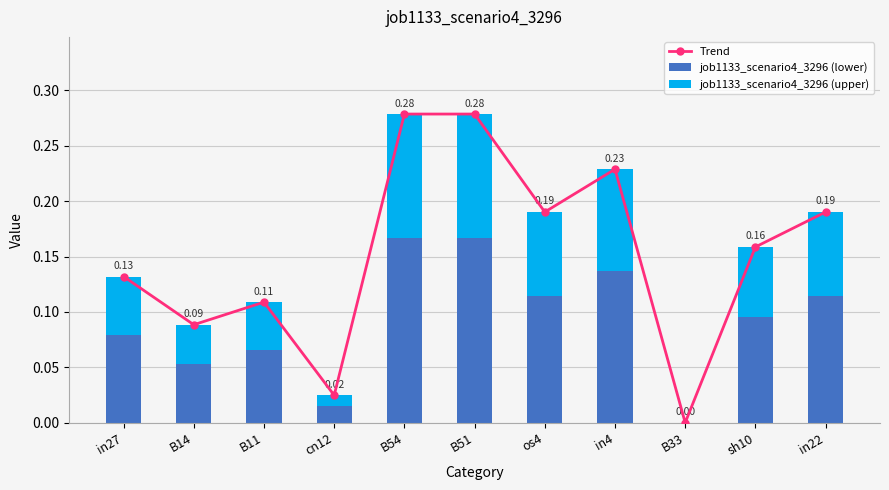

Reading right to left, transcribe all the data shown in this chart.

Trend: 0.2	0.2	0.0	0.2	0.2	0.3	0.3	0.0	0.1	0.1	0.1
job1133_scenario4_3296 (lower): 0.1	0.1	0.0	0.1	0.1	0.2	0.2	0.0	0.1	0.1	0.1
job1133_scenario4_3296 (upper): 0.1	0.1	0.0	0.1	0.1	0.1	0.1	0.0	0.0	0.0	0.1